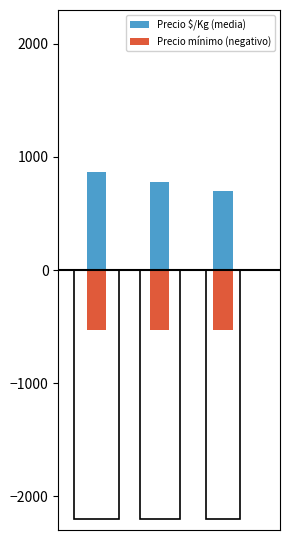

What is the sum of the Precio mínimo (negativo) values at 2 and 0?

-1066